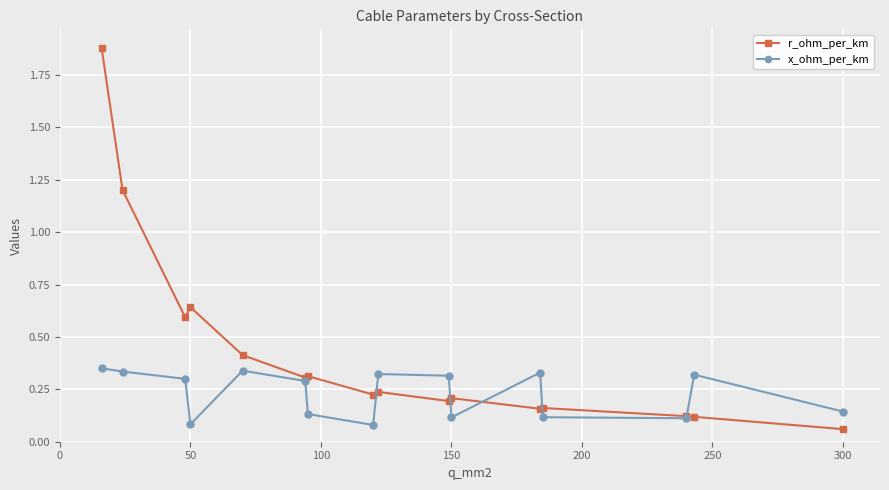

Does the chart have visible grid lines?

Yes